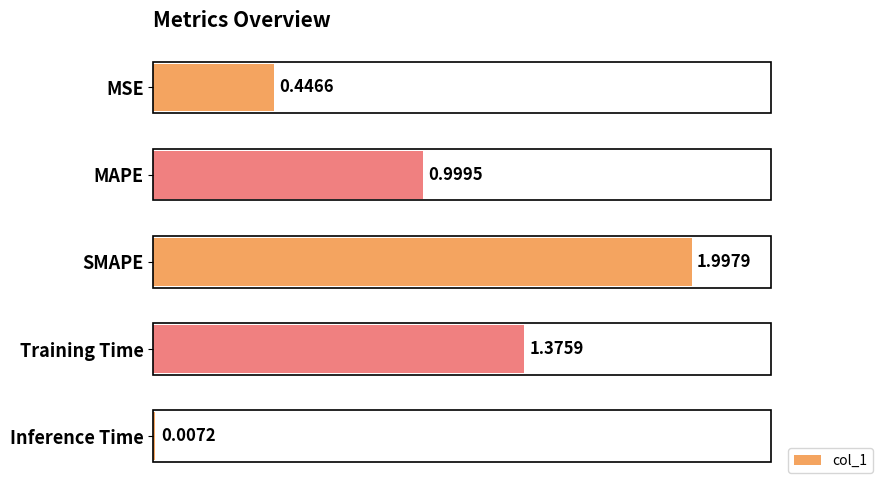

Which category has the highest value across all series?

SMAPE